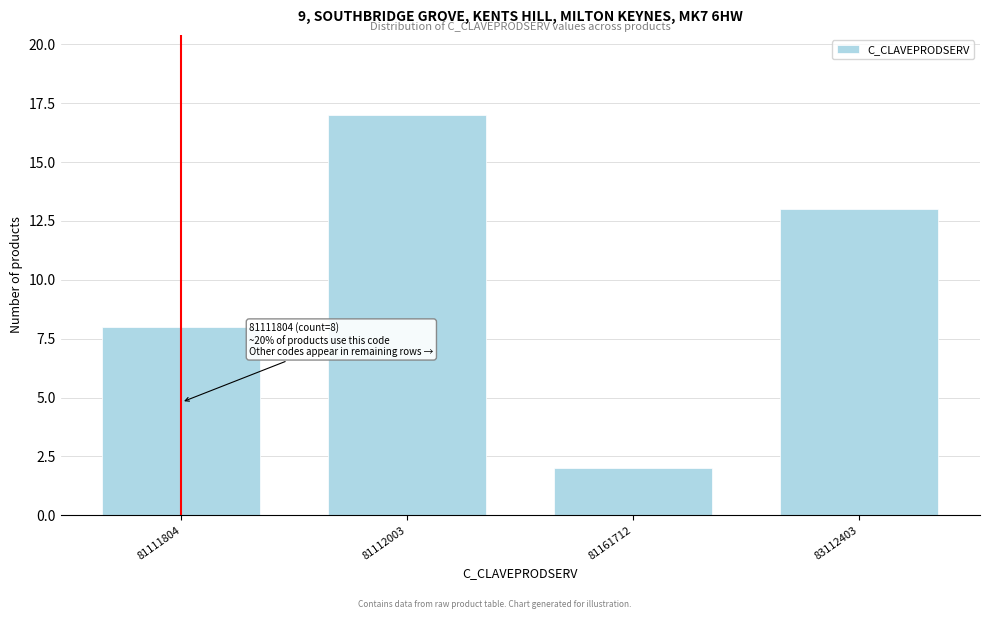

Reading right to left, transcribe all the data shown in this chart.

83112403=13	81161712=2	81112003=17	81111804=8